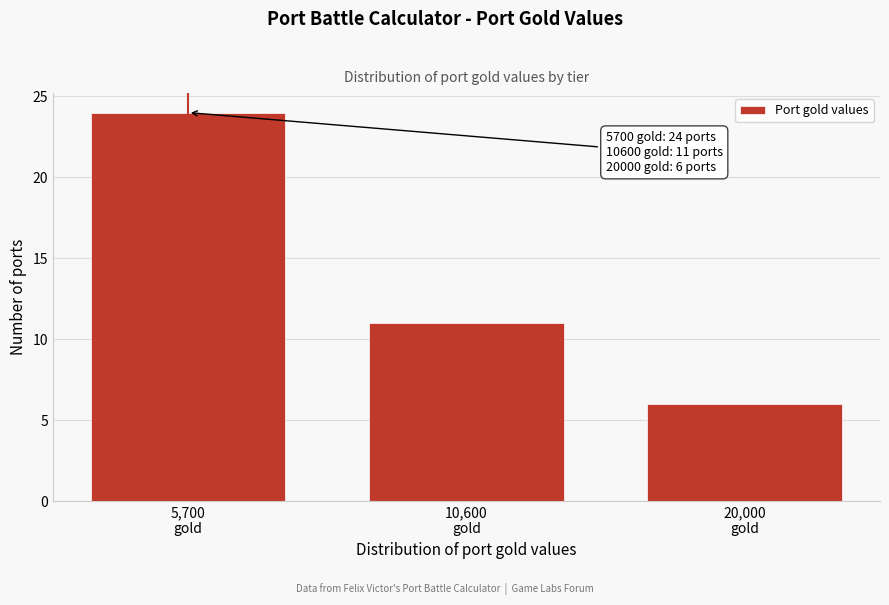

Reading left to right, what are all the values shown in this chart?

24	11	6